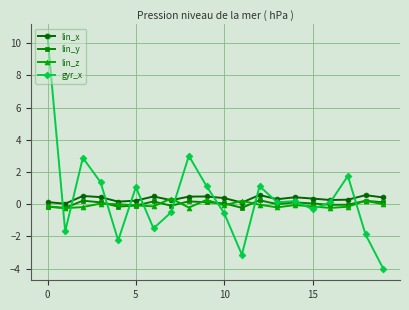

What is the value of the lin_x point at the 13th from the left?

0.6